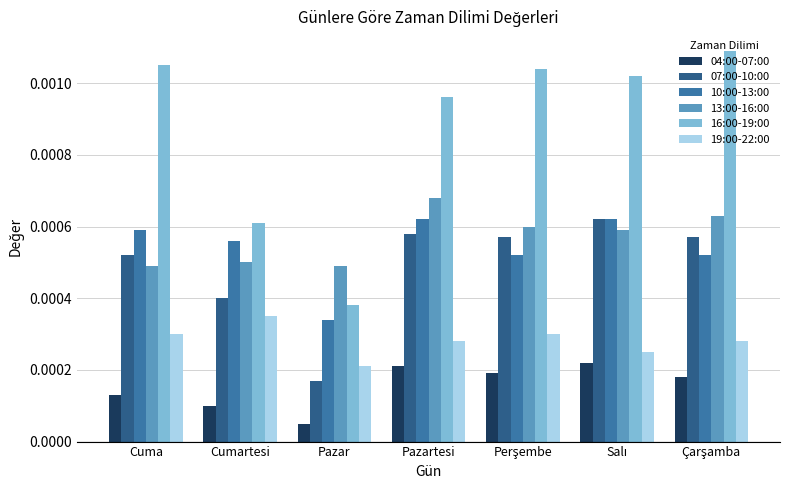

Does the chart contain any negative values?

No